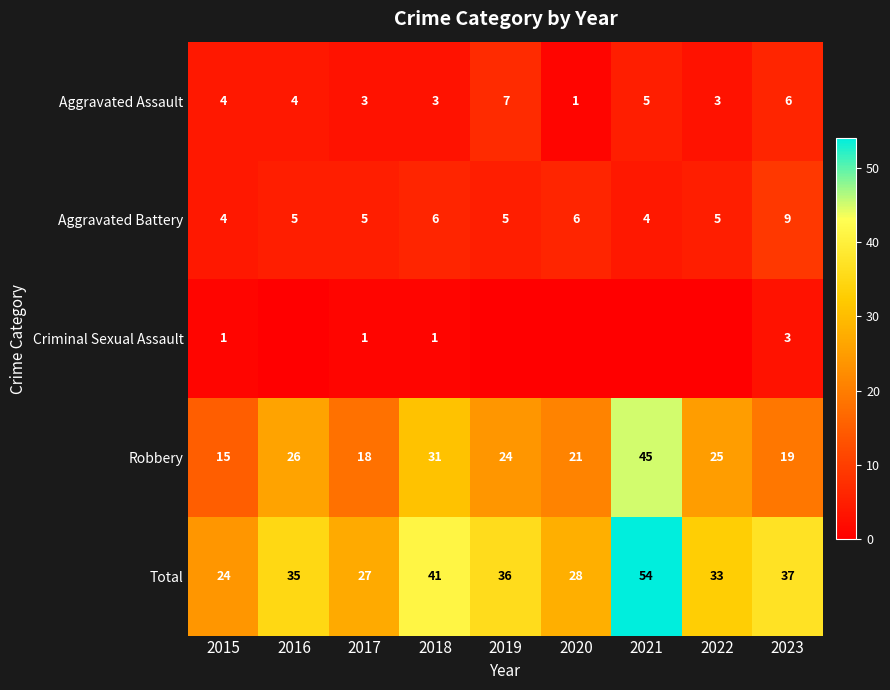

Which series changed the most between 2018 and 2023?

Robbery